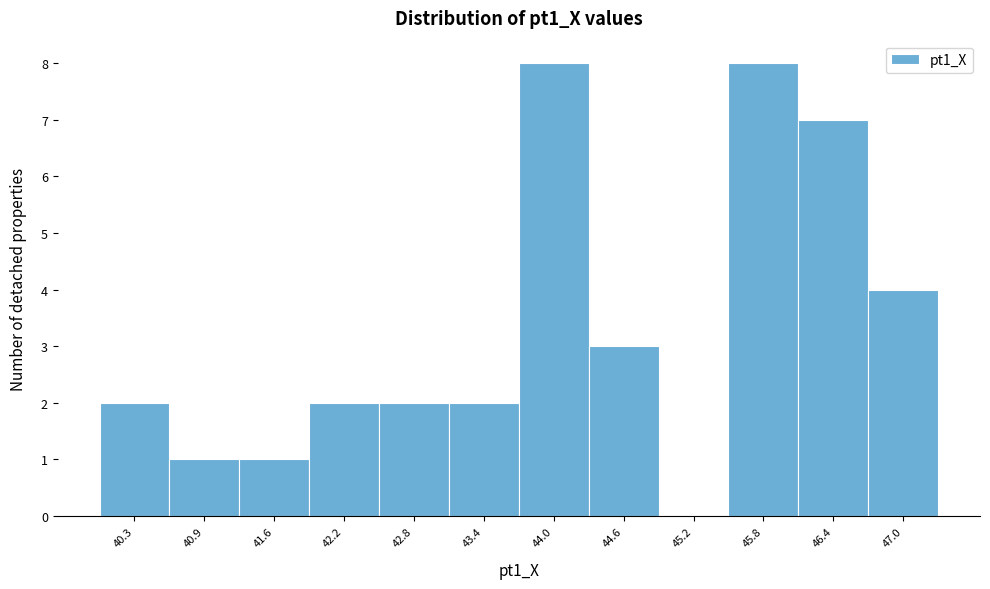

Reading right to left, transcribe all the data shown in this chart.

47.0=4	46.4=7	45.8=8	45.2=0	44.6=3	44.0=8	43.4=2	42.8=2	42.2=2	41.6=1	40.9=1	40.3=2